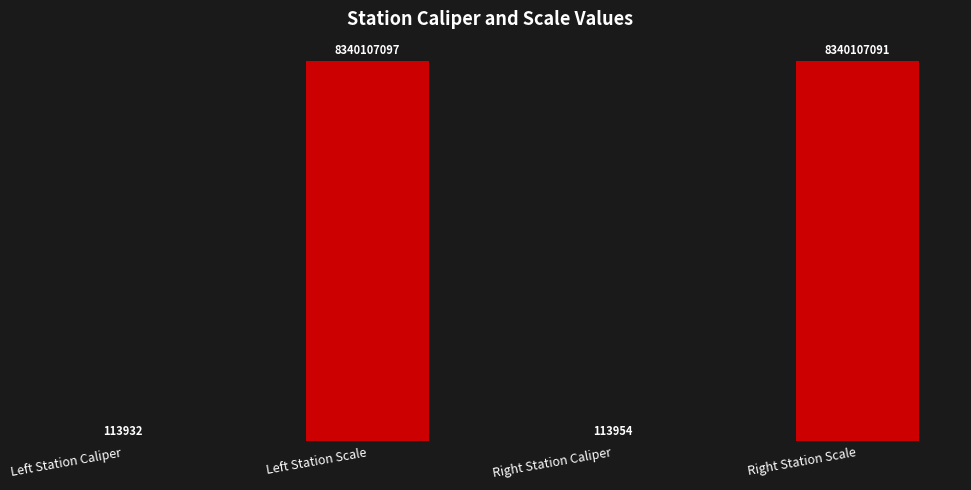

How many bars are there in total?

4